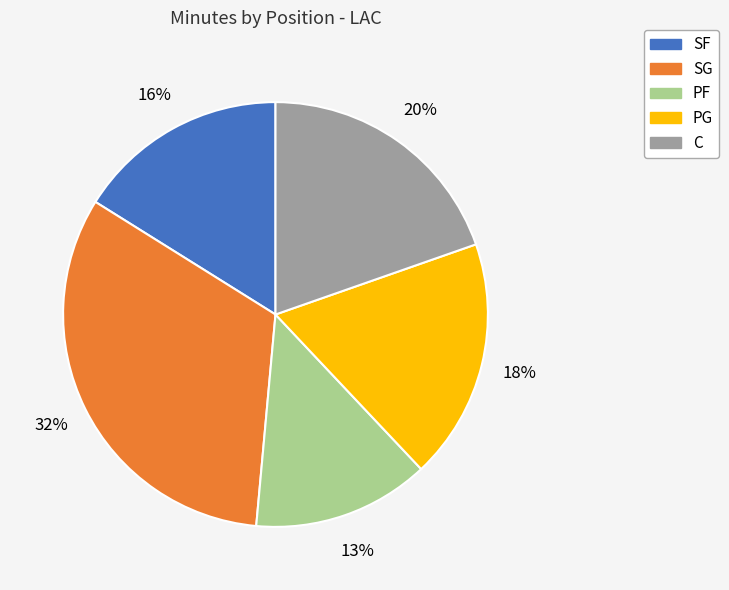

Is there a majority slice in this chart?

No